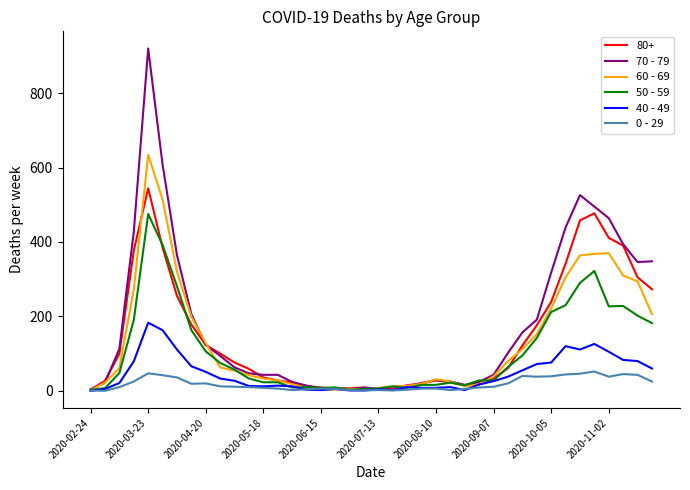

What is the greatest value displayed?

920